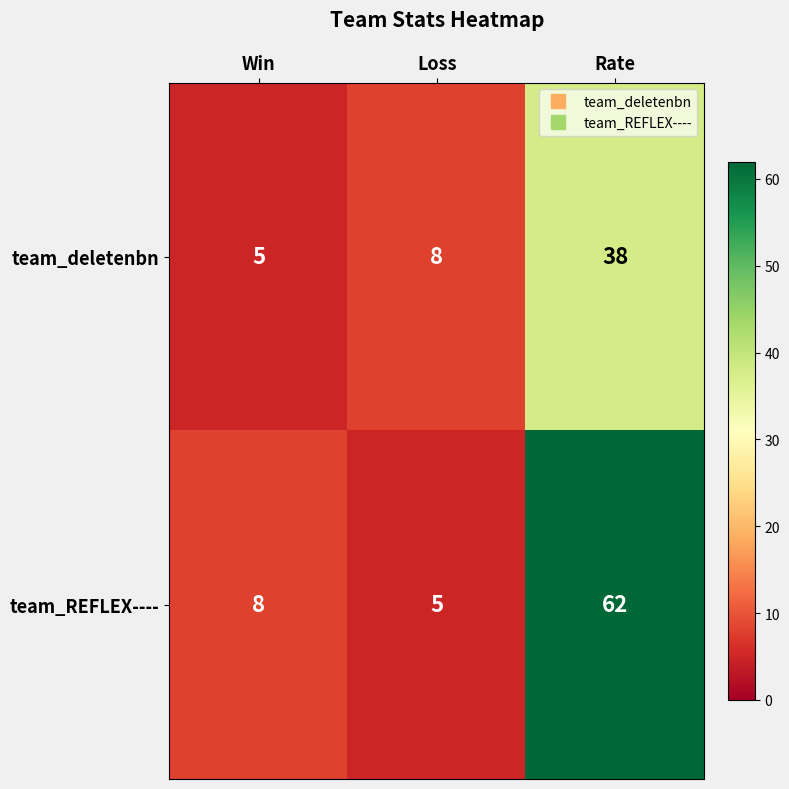

Which series has the largest range (max minus min)?

team_REFLEX----